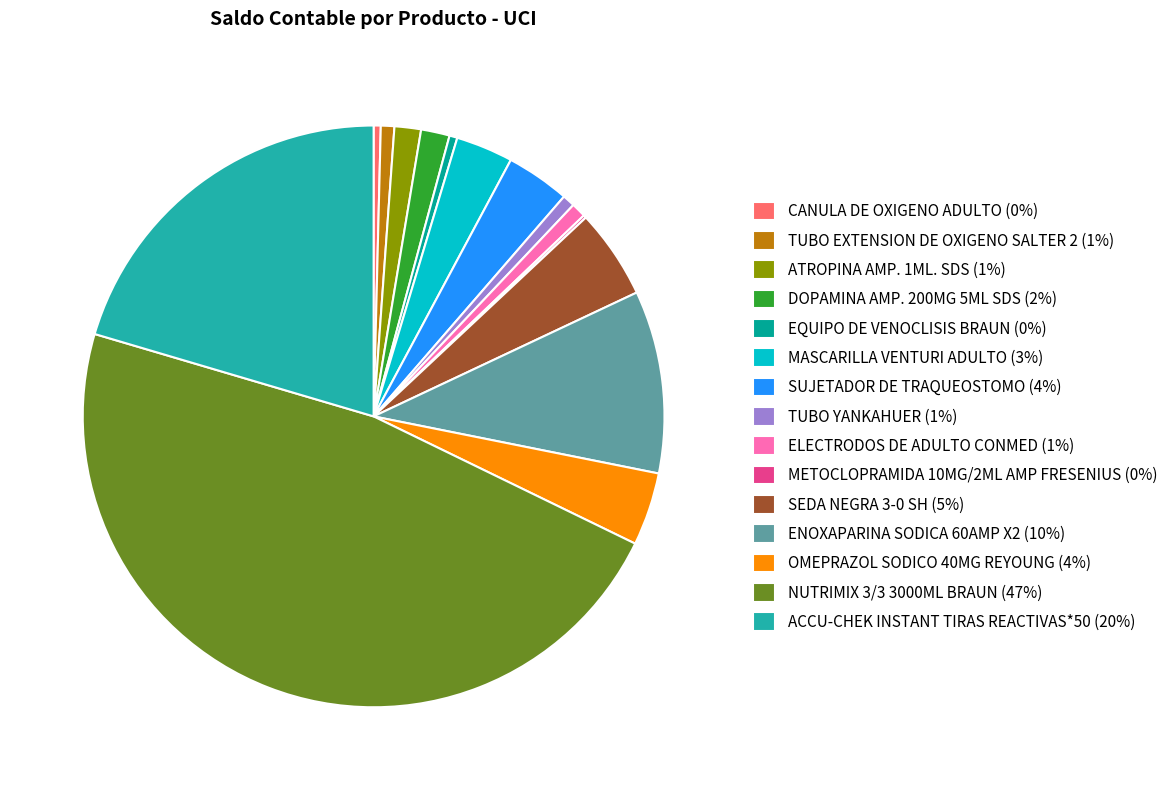

To the nearest percent, what percentage of the pie is TUBO EXTENSION DE OXIGENO SALTER 2?

1%